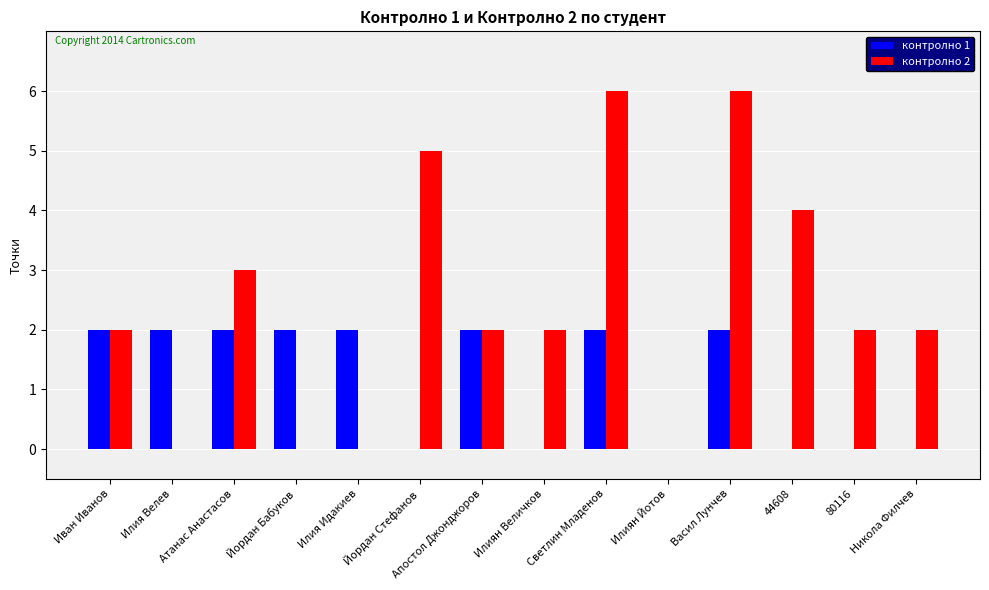

The value of контролно 2 at Илия Велев is 0. True or false?

True